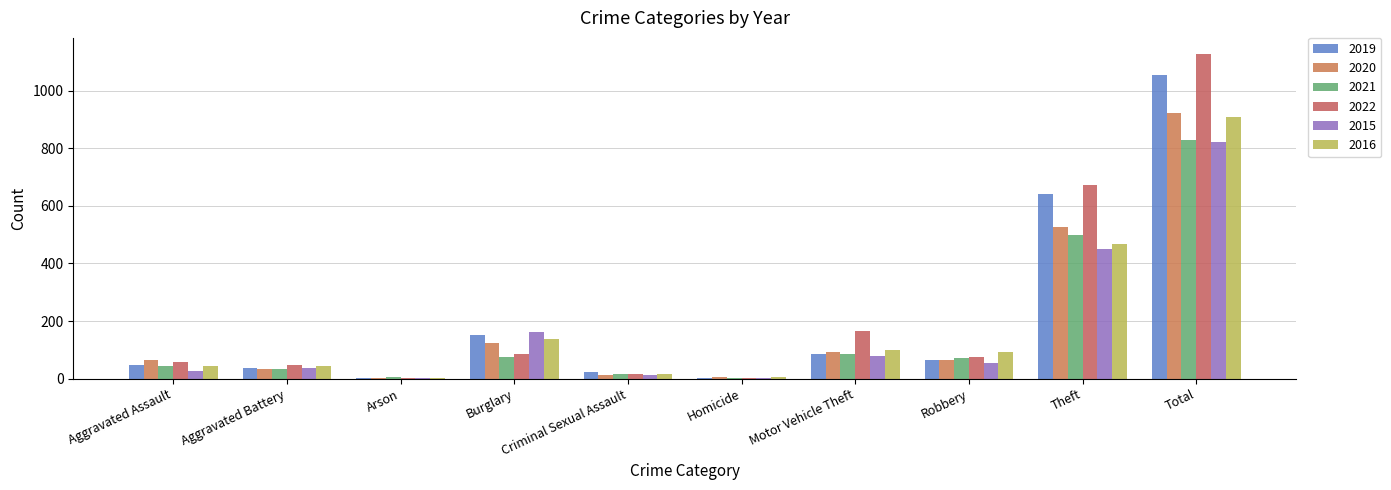

Are the bars grouped side by side (vs. stacked)?

Yes